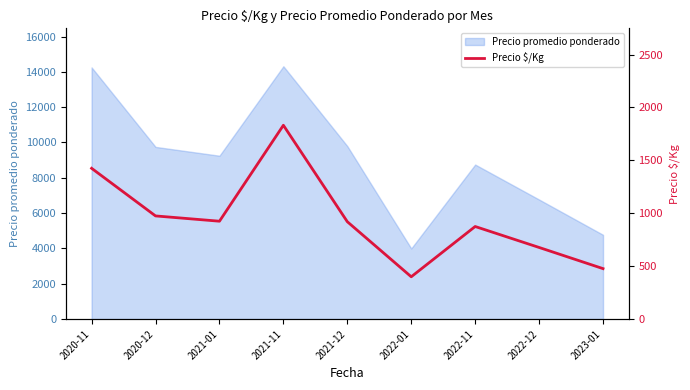

What is the label of the 7th point from the right?

2021-01